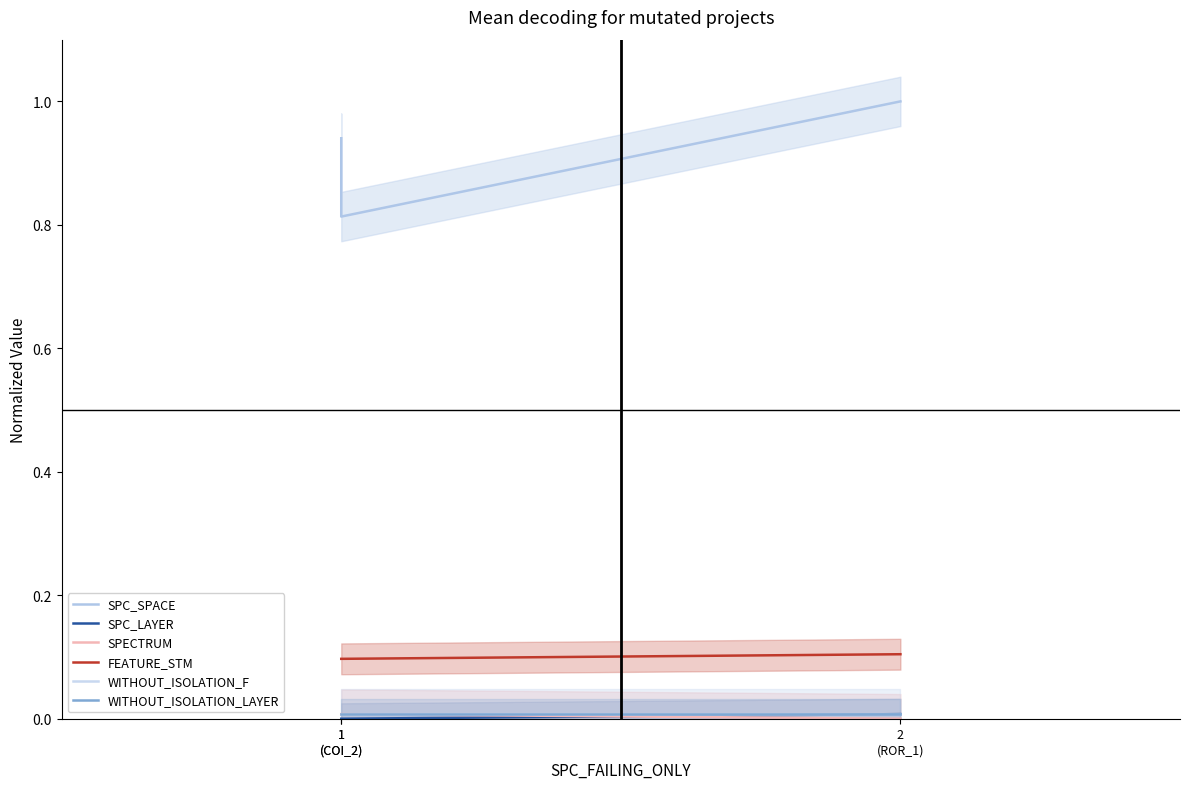

The value of SPC_SPACE at 1
(COI_2) is 0.8. True or false?

True